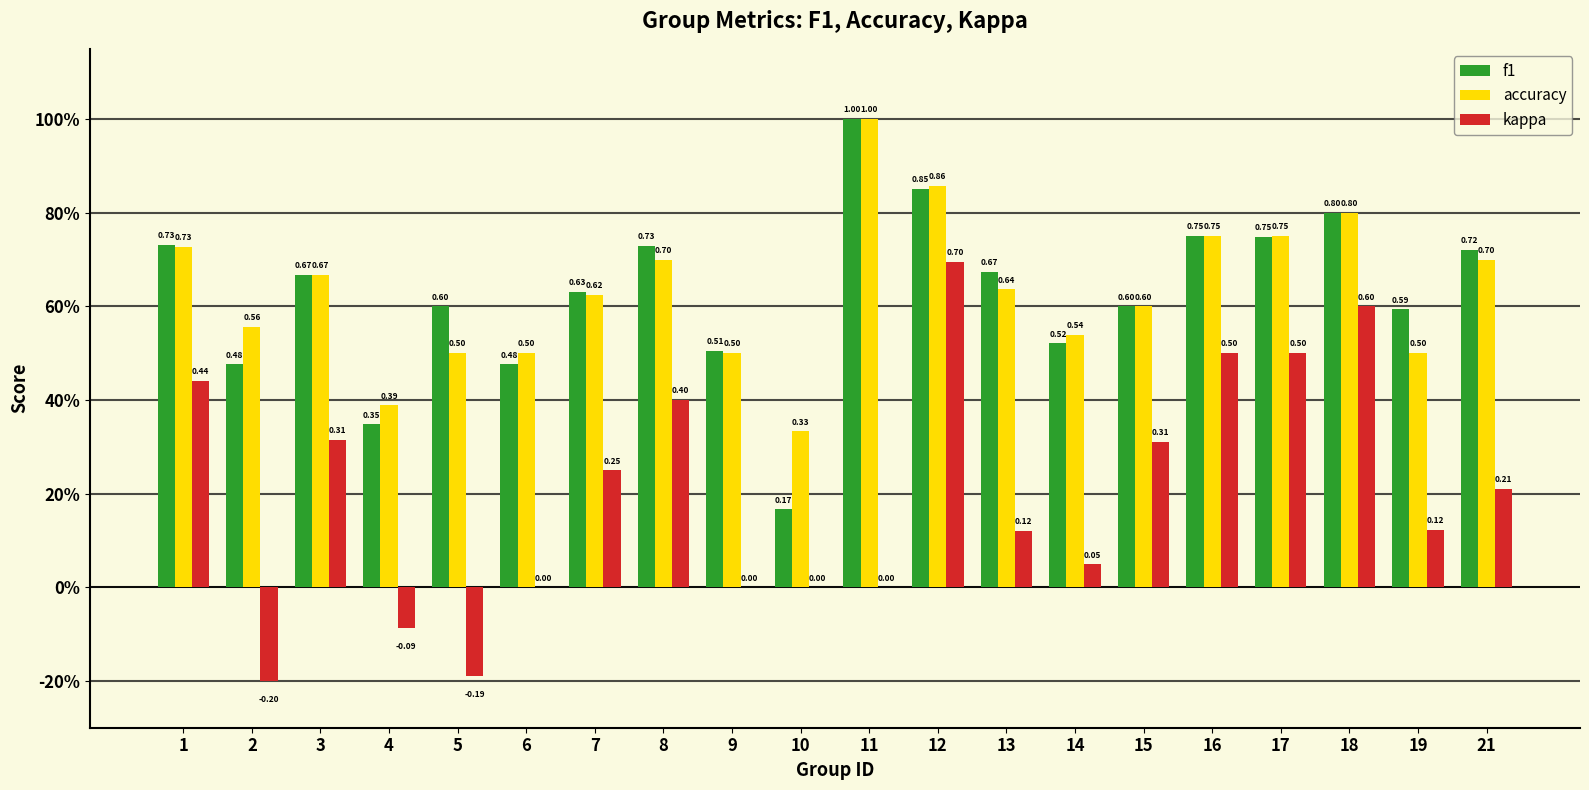

Reading left to right, extract all data points from this chart.

f1: 0.7	0.5	0.7	0.3	0.6	0.5	0.6	0.7	0.5	0.2	1.0	0.9	0.7	0.5	0.6	0.8	0.7	0.8	0.6	0.7
accuracy: 0.7	0.6	0.7	0.4	0.5	0.5	0.6	0.7	0.5	0.3	1.0	0.9	0.6	0.5	0.6	0.8	0.8	0.8	0.5	0.7
kappa: 0.4	-0.2	0.3	-0.1	-0.2	0.0	0.2	0.4	0.0	0.0	0.0	0.7	0.1	0.0	0.3	0.5	0.5	0.6	0.1	0.2